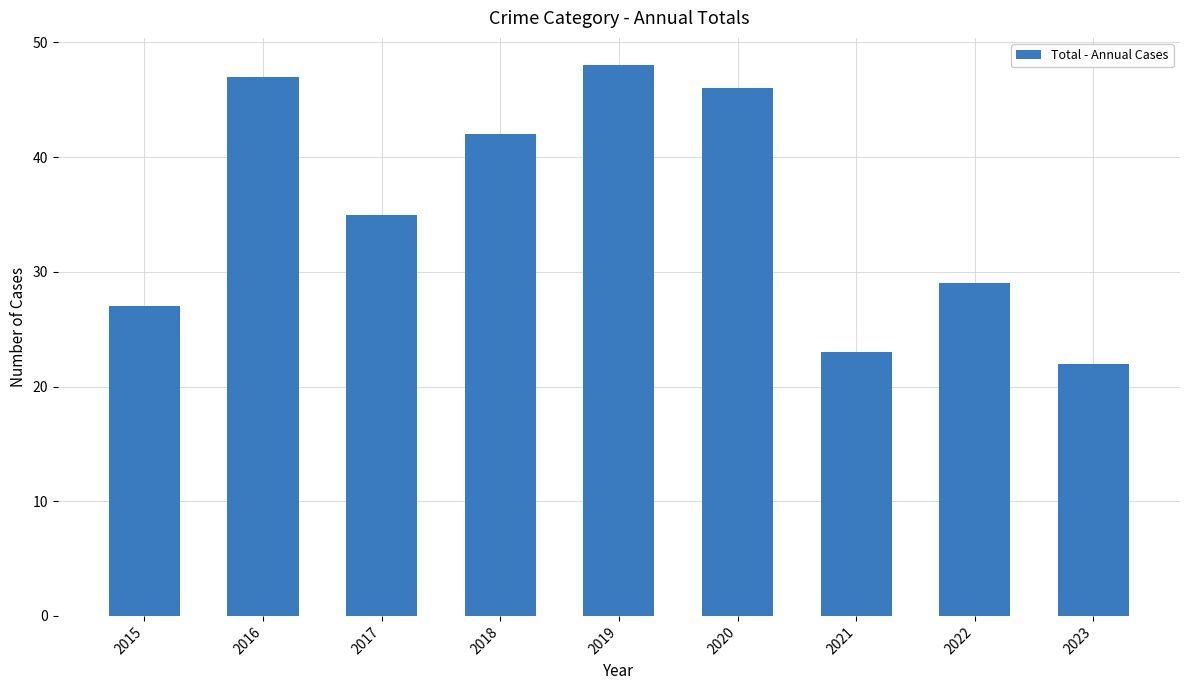

Which label corresponds to the smallest value in the chart?

2023